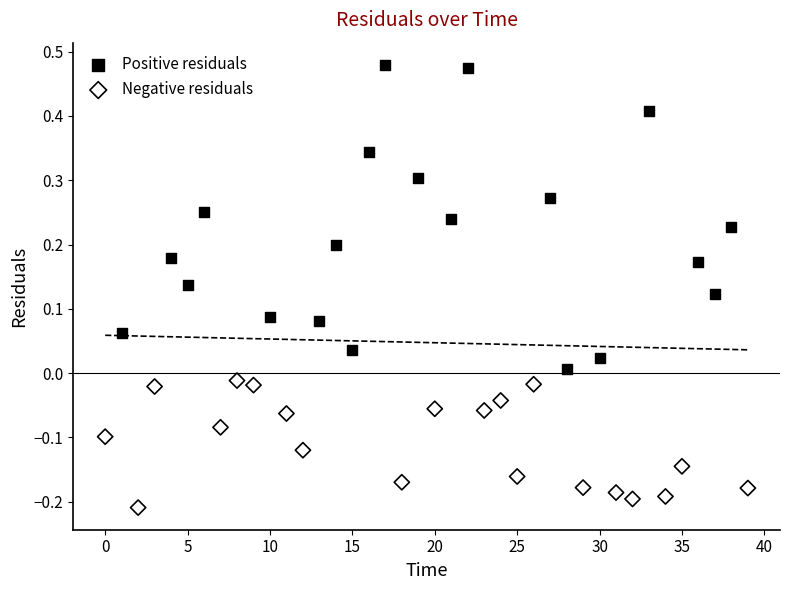

Which series has the widest spread of Y values?

Positive residuals